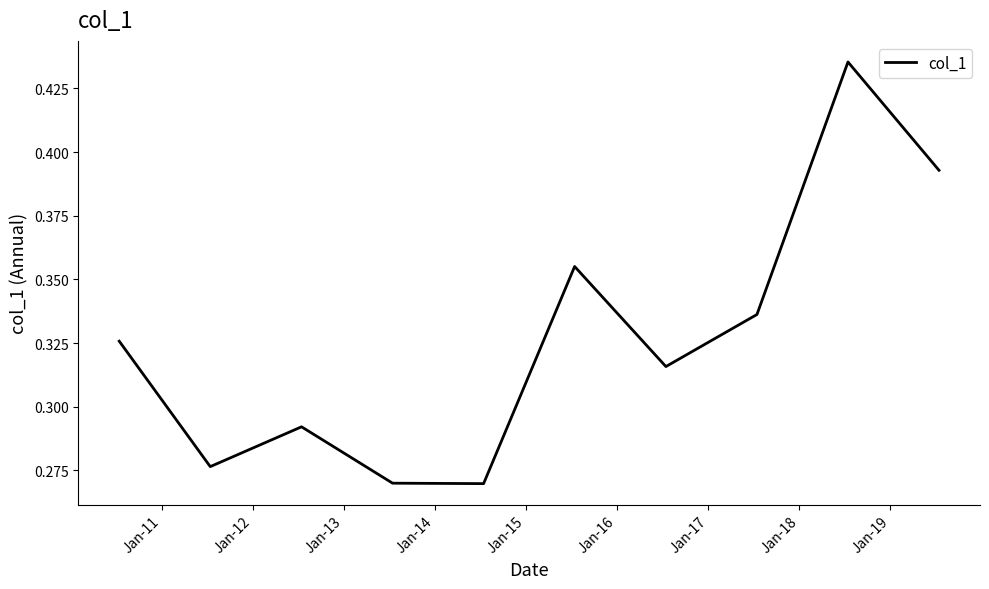

What is the sum of all values?

3.3